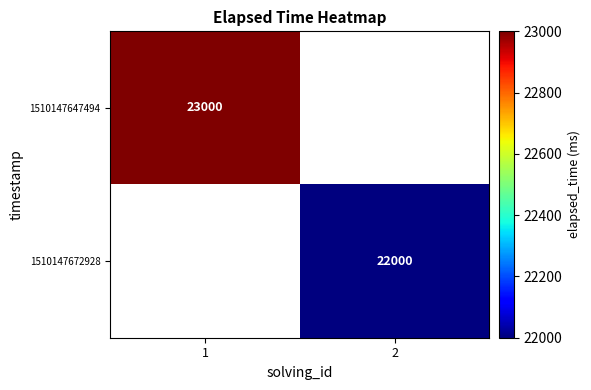

Is the value of 1510147647494 at 1 greater than the value of 1510147672928 at 2?

Yes